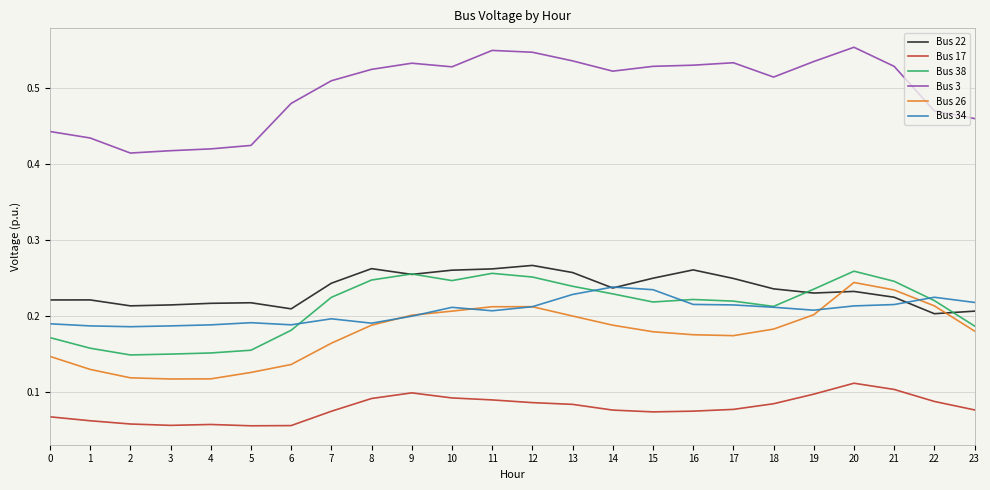

At how many categories does at least one series exceed 0?

24